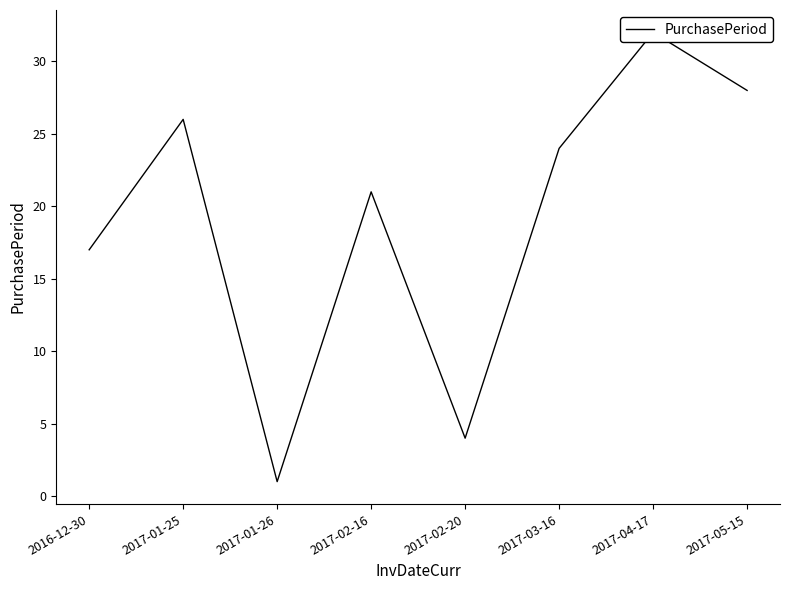

Reading left to right, what are all the values shown in this chart?

17	26	1	21	4	24	32	28